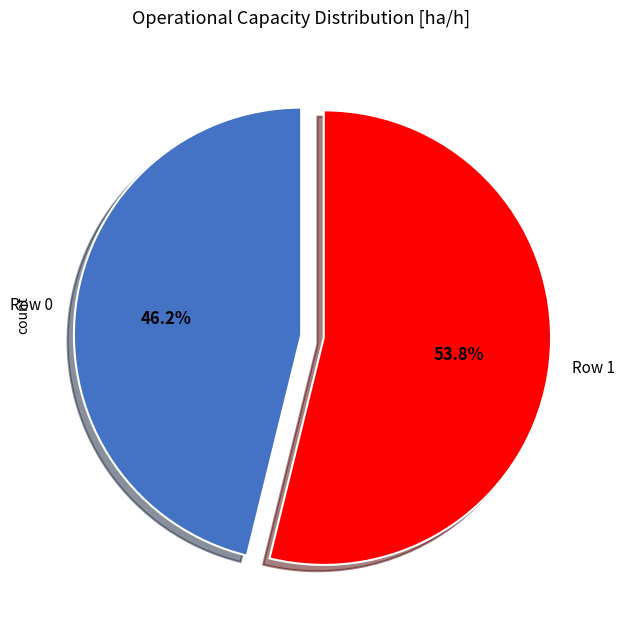

Do Row 0 and Row 1 together represent more than half of the pie?

Yes